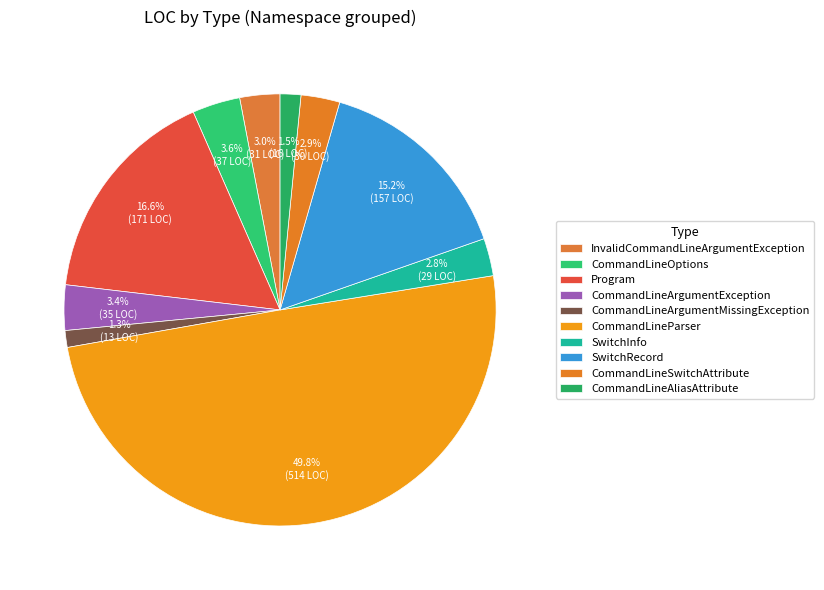

How many segments does this pie chart have?

10